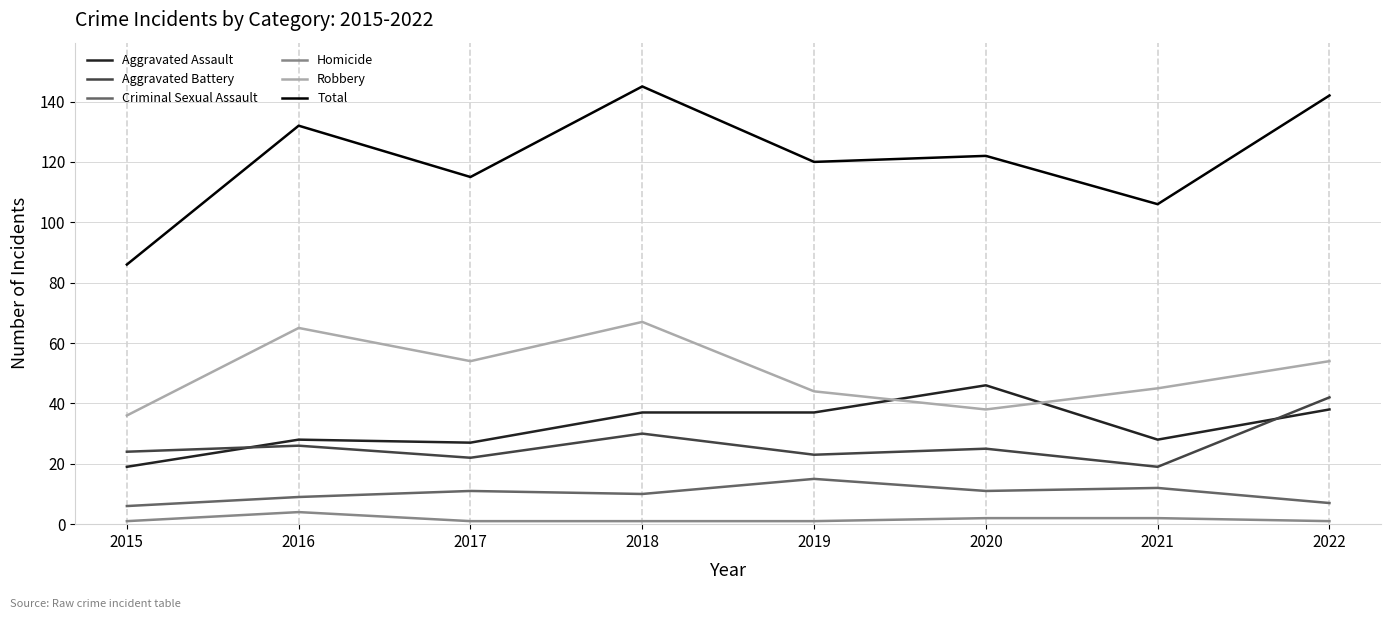

List the series in order of their peak value, highest first.

Total, Robbery, Aggravated Assault, Aggravated Battery, Criminal Sexual Assault, Homicide